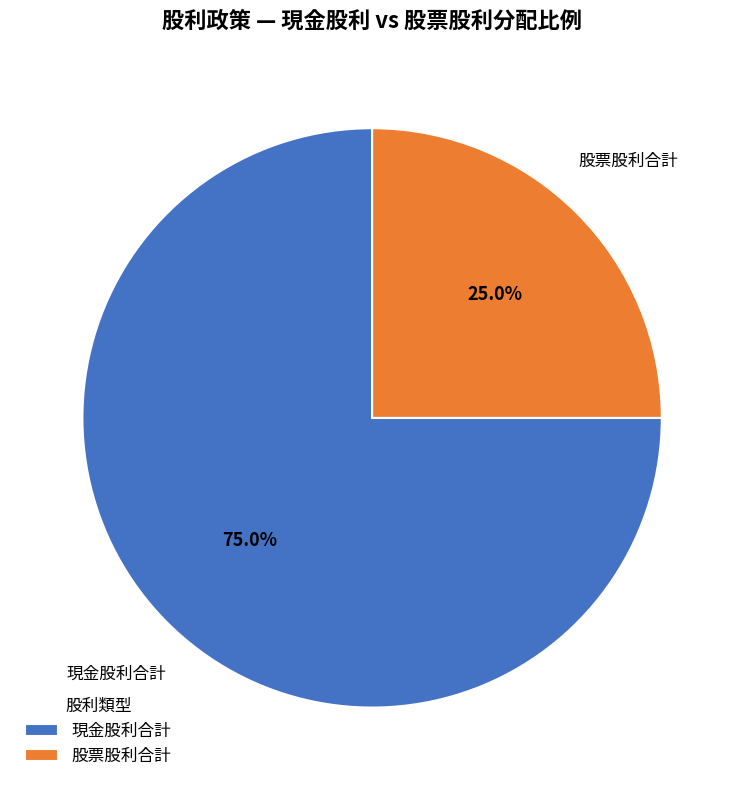

How many slices are in this pie chart?

2